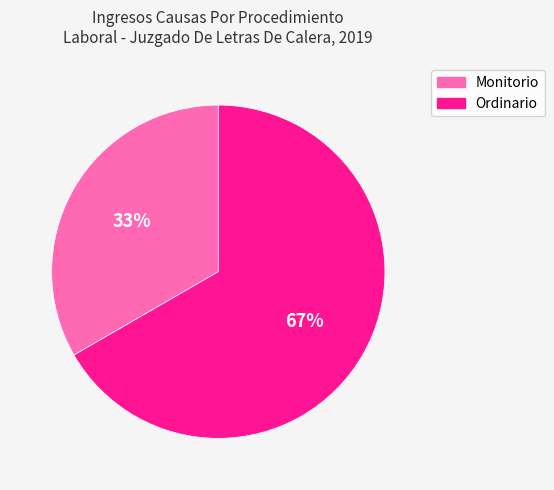

Approximately how many times larger is the value at Ordinario compared to Monitorio?

2.0